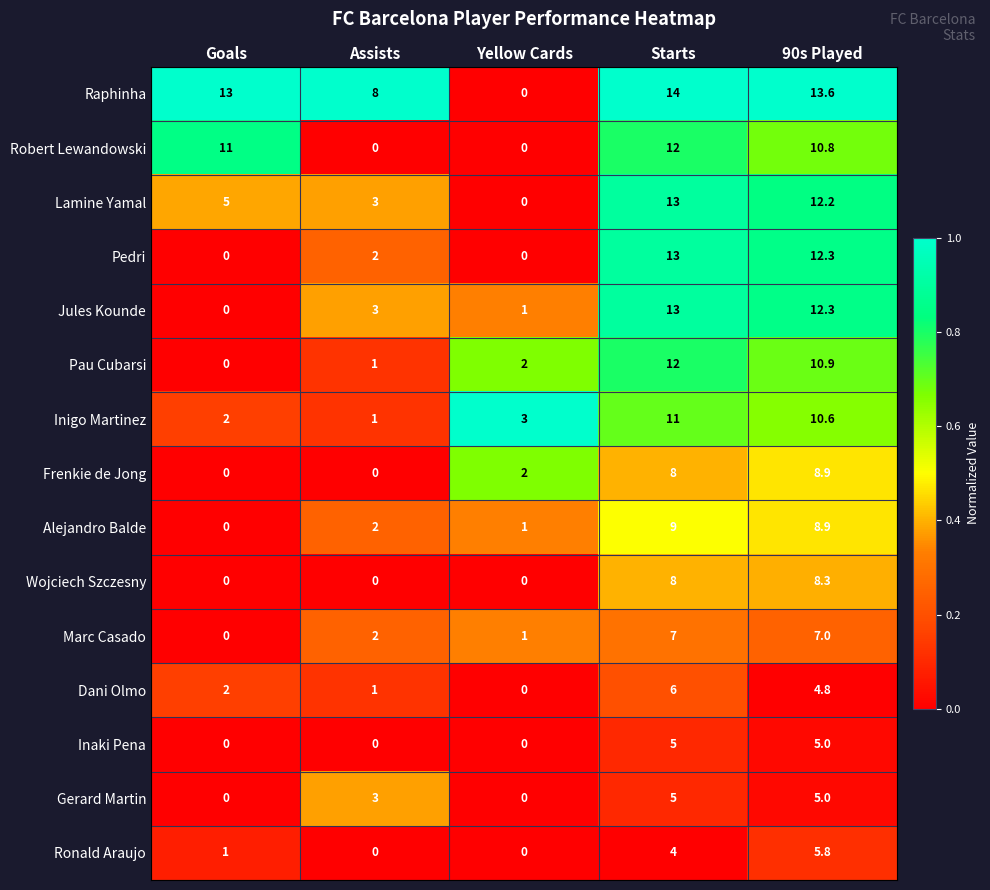

What is the sum of all Ronald Araujo values?

10.8